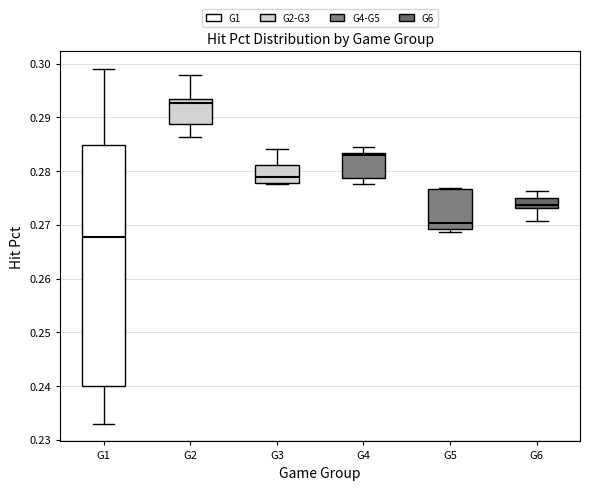

Reading left to right, read every box against the y-axis: the position of its median line, the range the box covers, and the ends of its whiskers. The values are not printed on the chart, so give them approximately, as read against the axis.

G1: median 0.268, box 0.240 to 0.285, whiskers 0.233 to 0.299
G2: median 0.293, box 0.289 to 0.294, whiskers 0.286 to 0.298
G3: median 0.279, box 0.278 to 0.281, whiskers 0.278 to 0.284
G4: median 0.283 (just below the box's upper edge), box 0.279 to 0.283, whiskers 0.278 to 0.284
G5: median 0.270, box 0.269 to 0.277, whiskers 0.269 (just below the box's lower edge) to 0.277
G6: median 0.274, box 0.273 to 0.275, whiskers 0.271 to 0.276